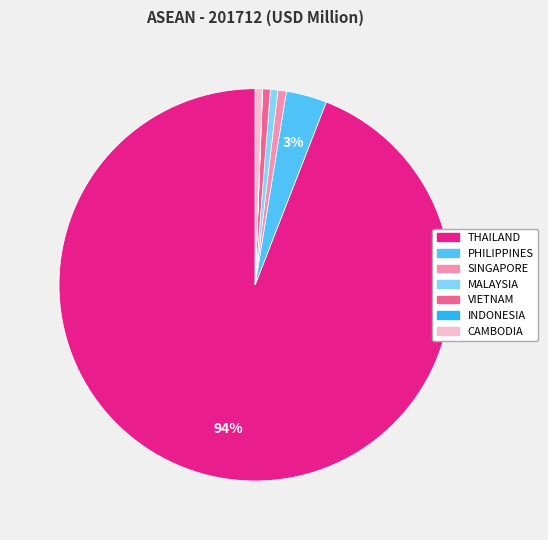

To the nearest percent, what is the combined percentage of PHILIPPINES and MALAYSIA?

4%